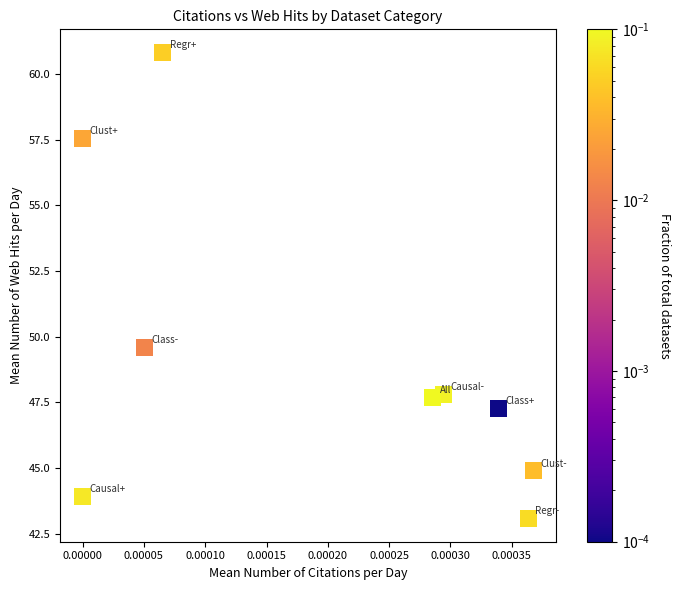

What is the range of Y values (max minus min)?

17.7